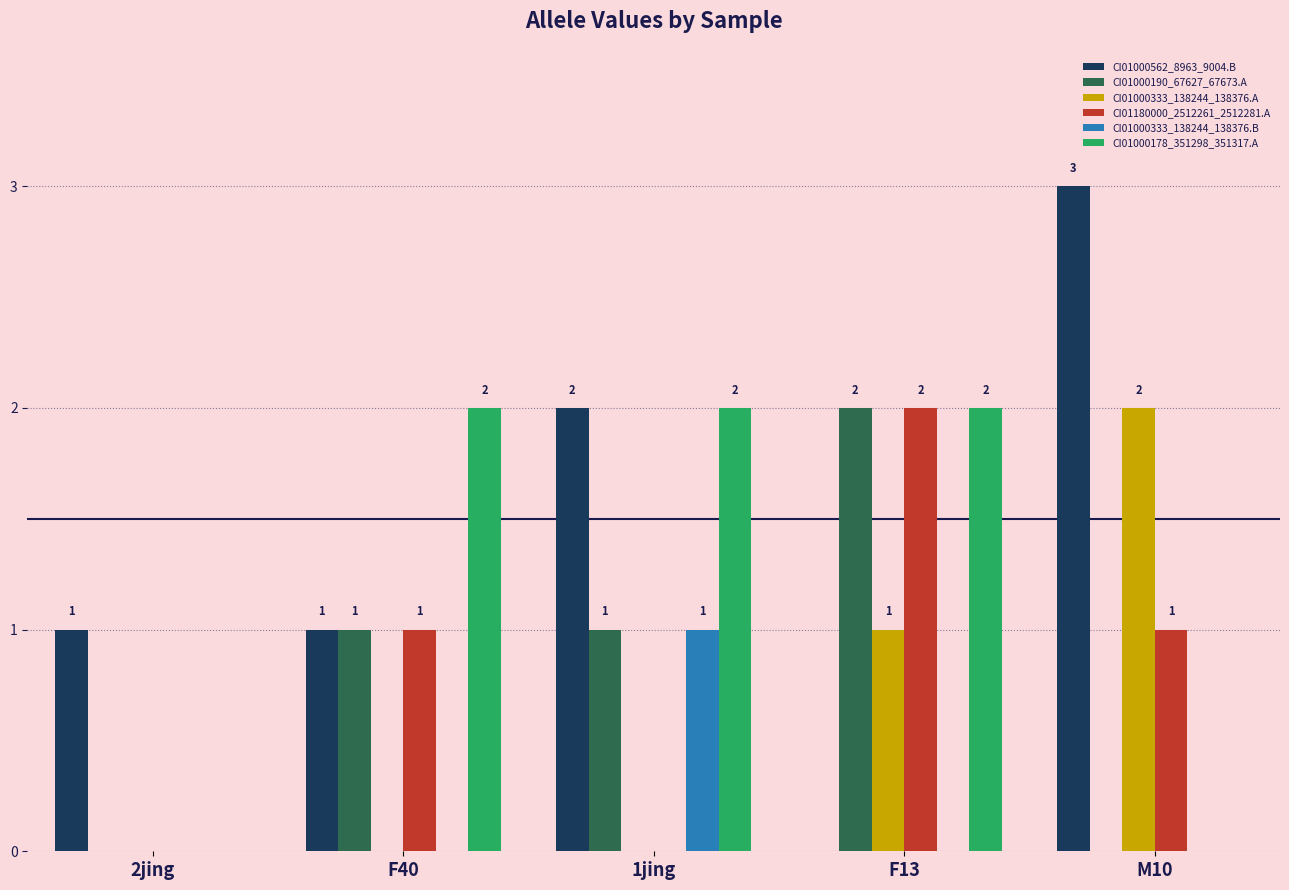

What is the sum of all CI01000190_67627_67673.A values?

4